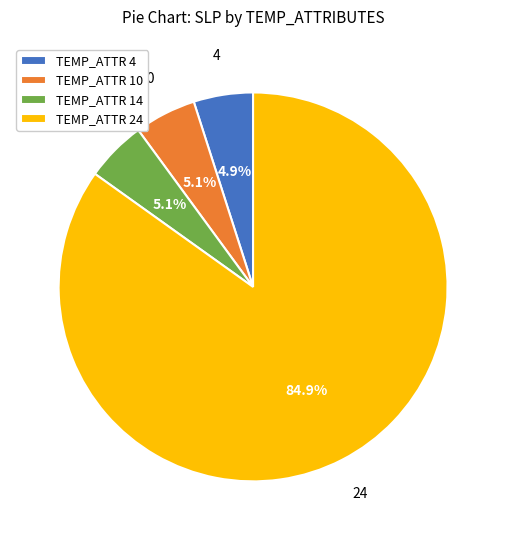

Which category accounts for the majority?

TEMP_ATTR 24